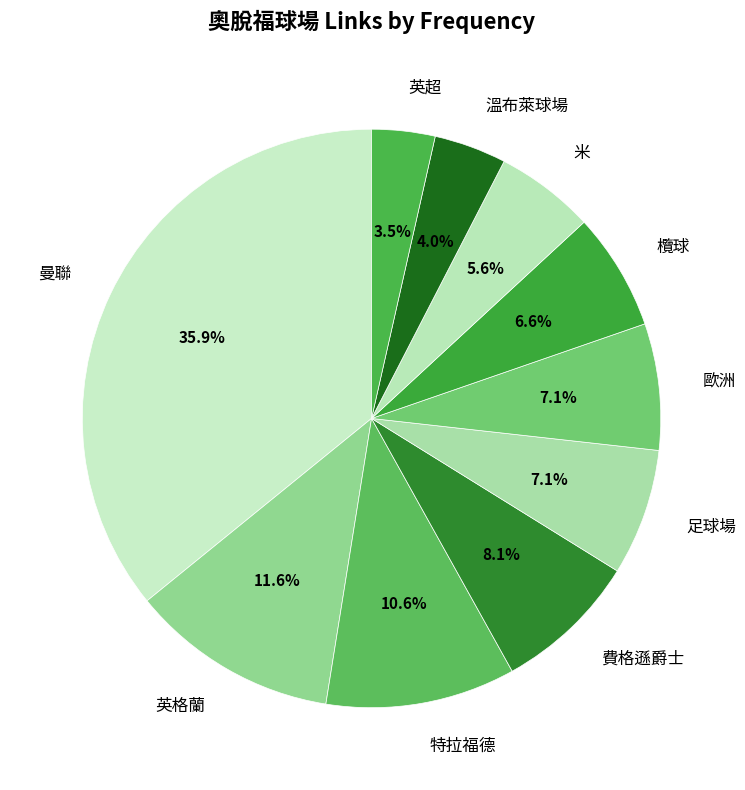

To the nearest percent, what portion does 欖球 represent?

7%